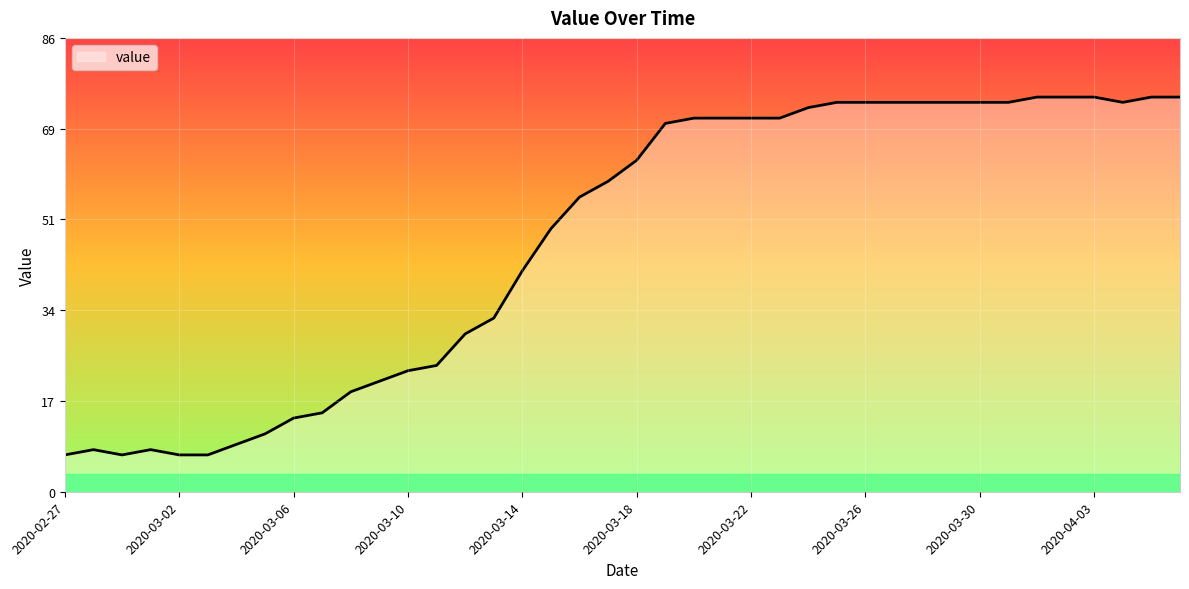

What is the smallest value displayed?

7